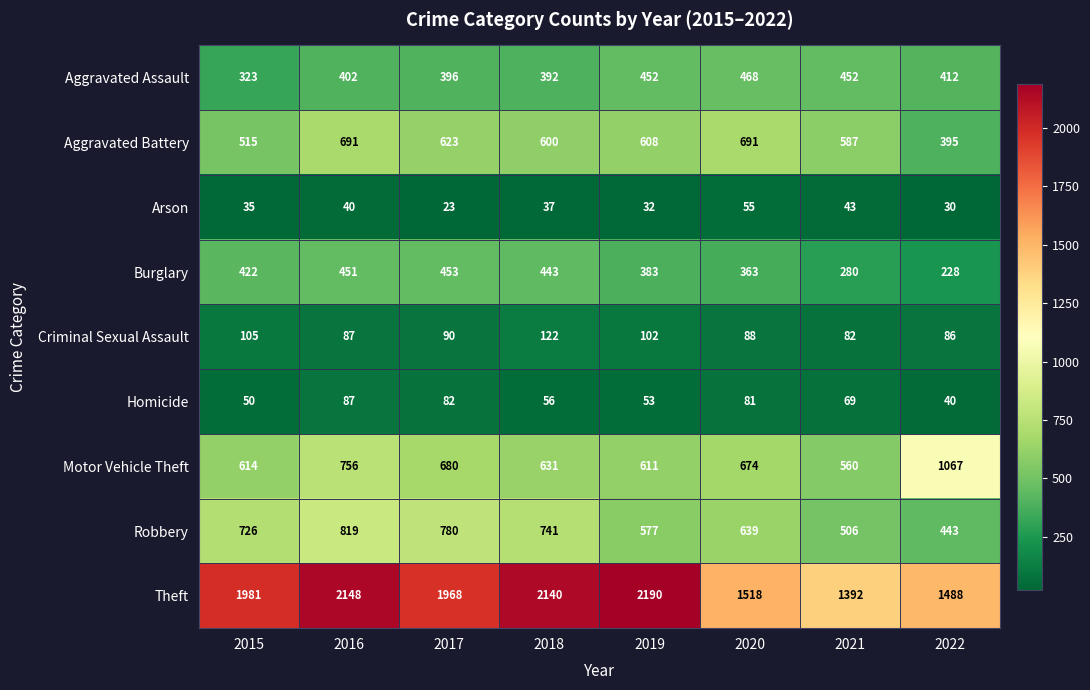

What is the sum of the Aggravated Battery values at 2015 and 2022?

910